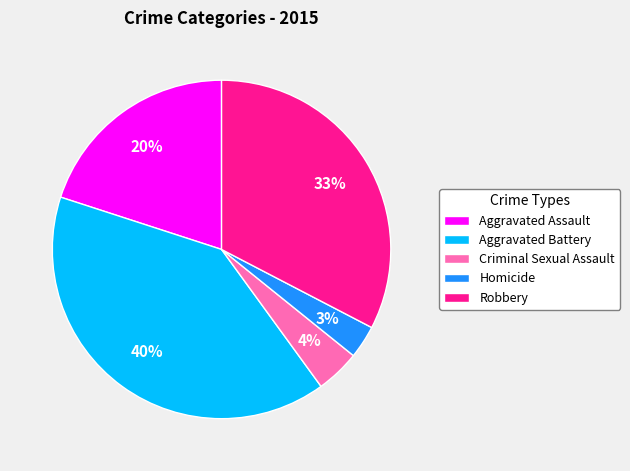

Which has a higher value, Robbery or Aggravated Battery?

Aggravated Battery